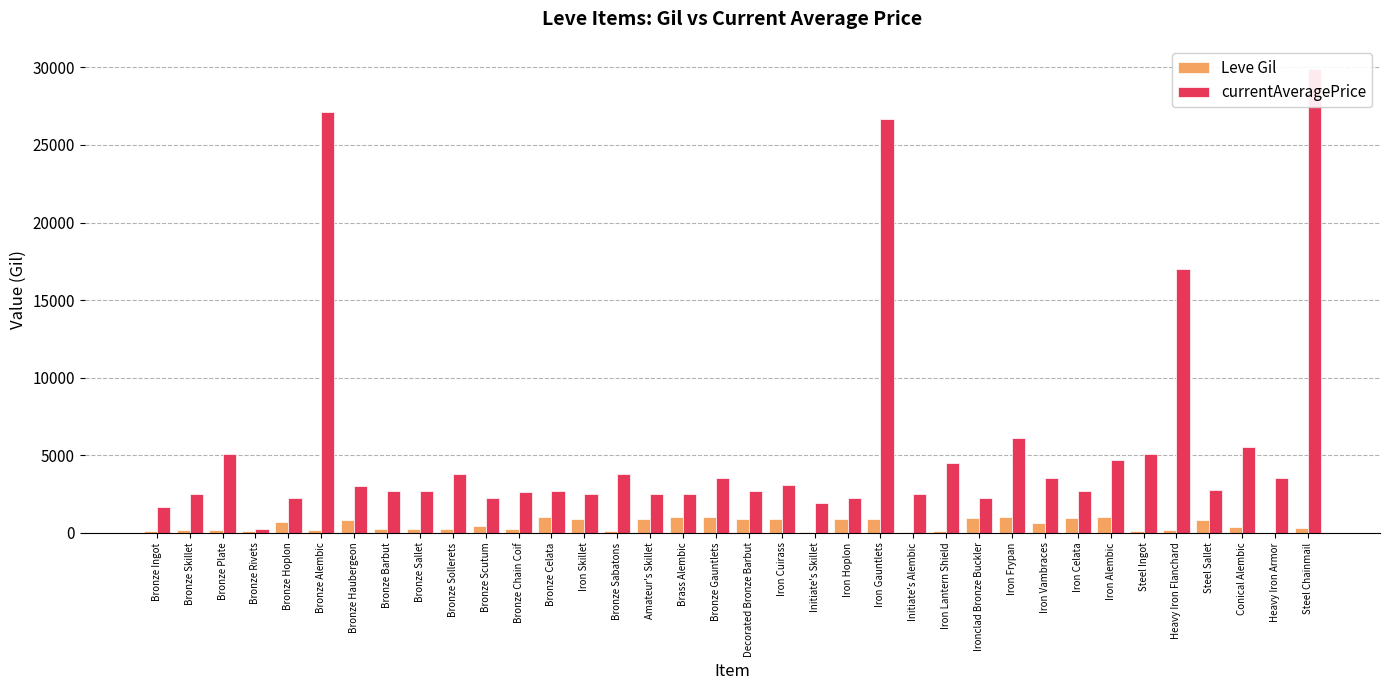

At how many categories does at least one series exceed 13759?

4